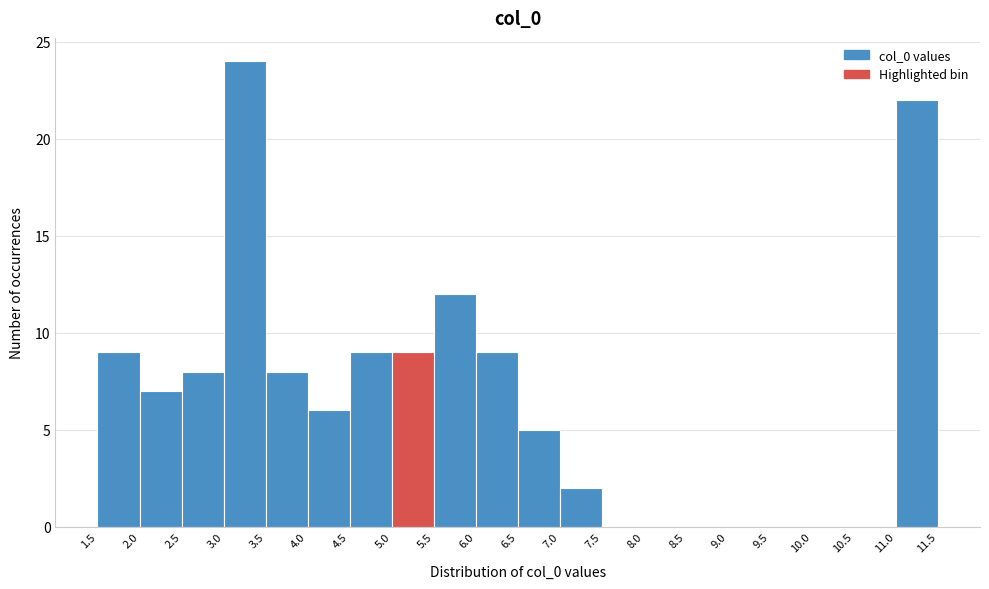

Reading left to right, list every bar in this chart as the range it spans on the x-axis followed by its height. The values are not printed on the chart, so give them approximately, as read against the axis.

1.5 to 2.0: 9
2.0 to 2.5: 7
2.5 to 3.0: 8
3.0 to 3.5: 24
3.5 to 4.0: 8
4.0 to 4.5: 6
4.5 to 5.0: 9
5.0 to 5.5: 9
5.5 to 6.0: 12
6.0 to 6.5: 9
6.5 to 7.0: 5
7.0 to 7.5: 2
7.5 to 8.0: 0
8.0 to 8.5: 0
8.5 to 9.0: 0
9.0 to 9.5: 0
9.5 to 10.0: 0
10.0 to 10.5: 0
10.5 to 11.0: 0
11.0 to 11.5: 22